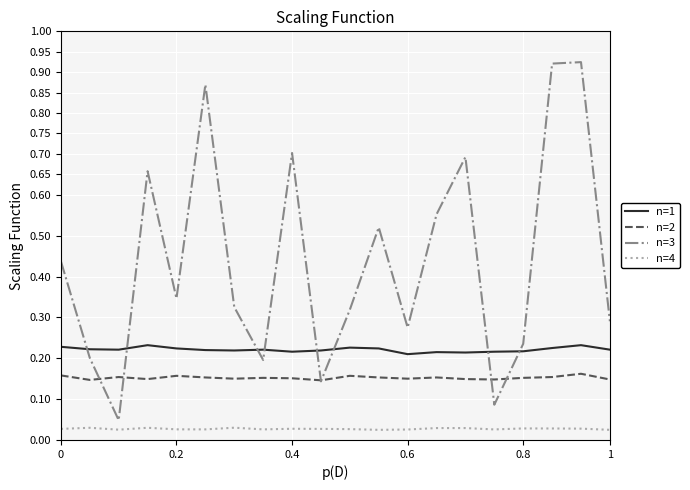

Is this an area chart (filled region under the line)?

No